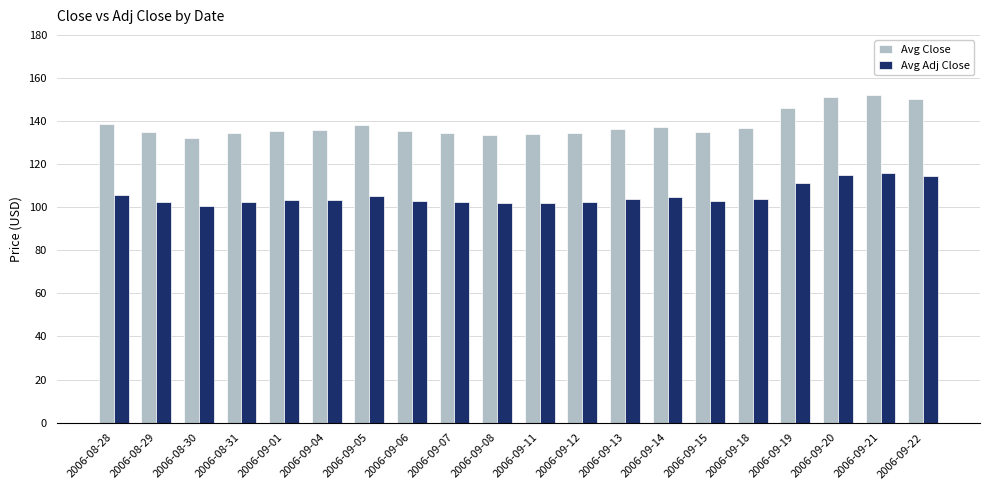

Does the chart contain stacked bars?

No